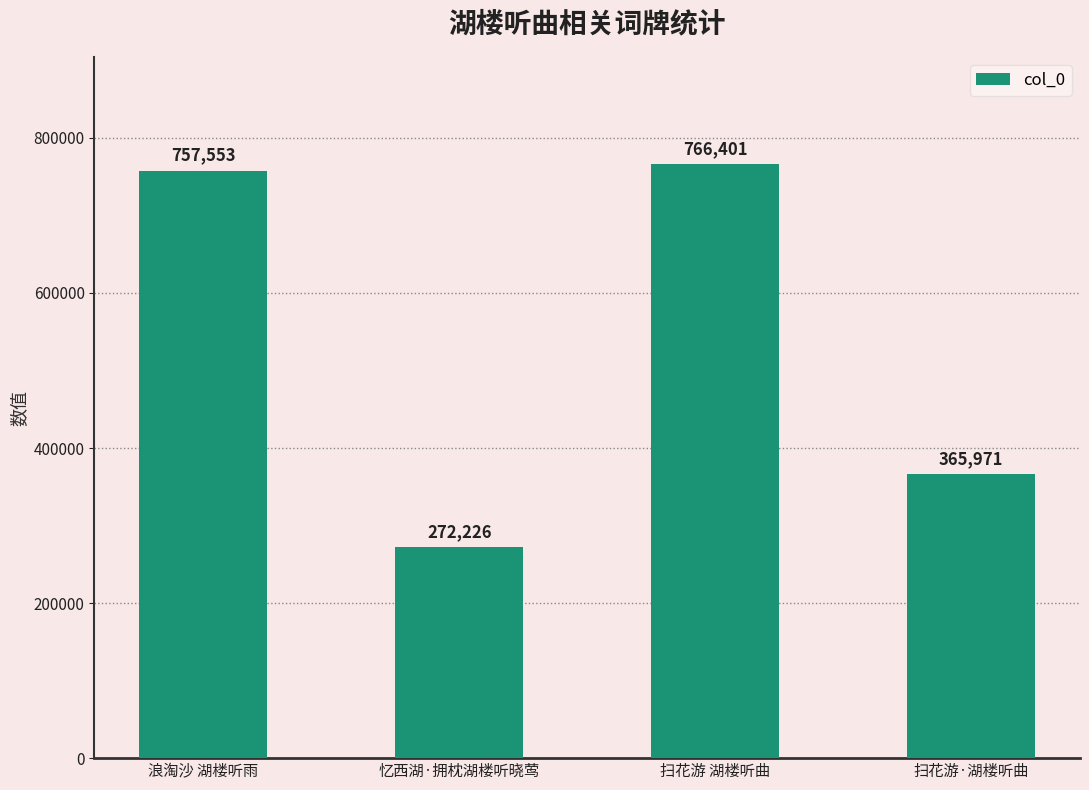

Which category has the highest value across all series?

扫花游 湖楼听曲